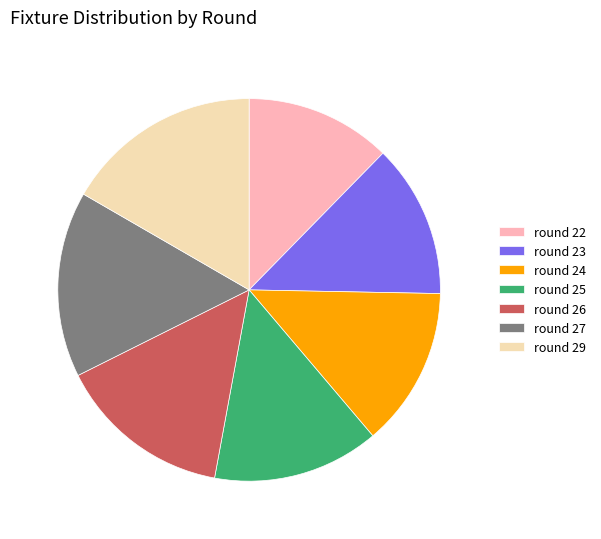

Rank the categories by value from lowest to highest.

round 22, round 23, round 24, round 25, round 26, round 27, round 29